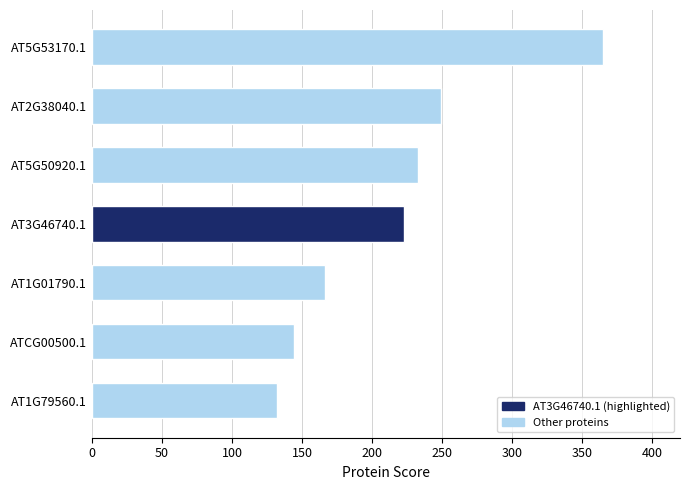

Does the chart contain any negative values?

No